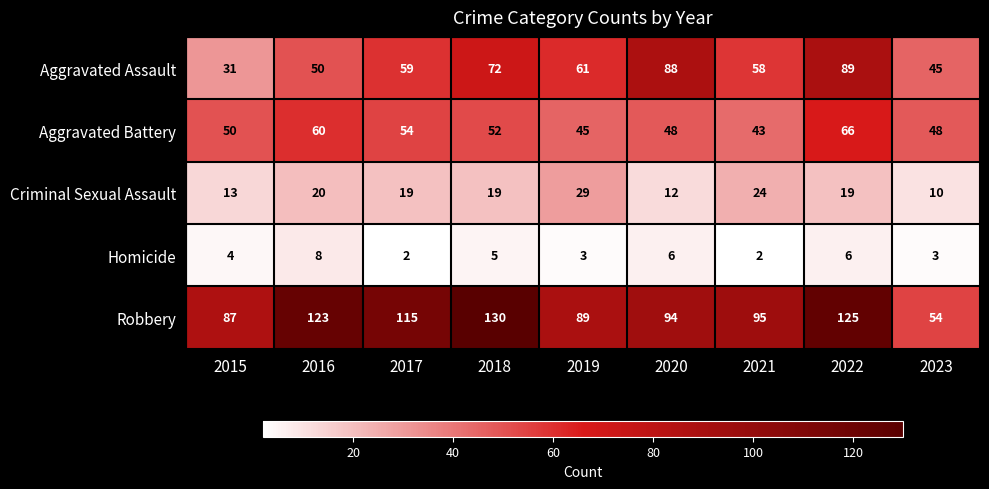

What is the difference between the second highest and second lowest values in the Robbery series?

38